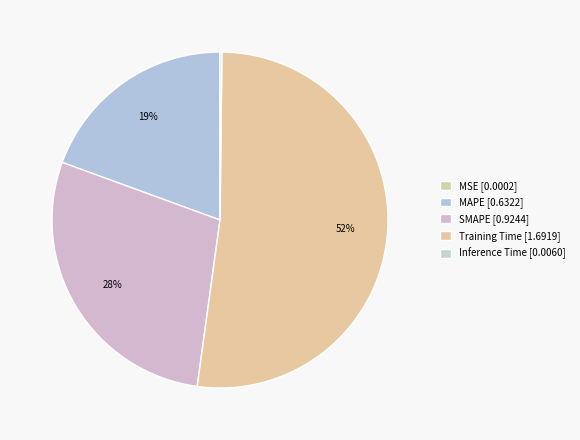

Is it true that SMAPE is 28% of the pie?

True